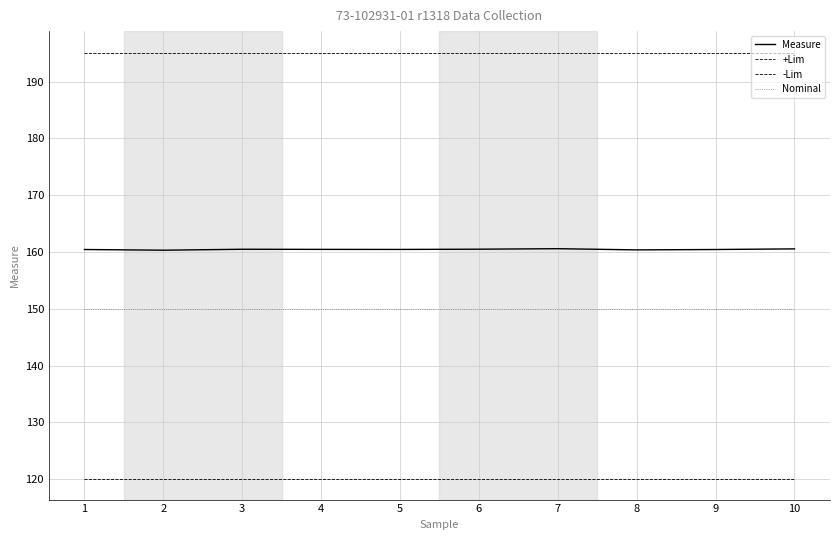

True or false: Nominal and -Lim intersect in this chart.

False